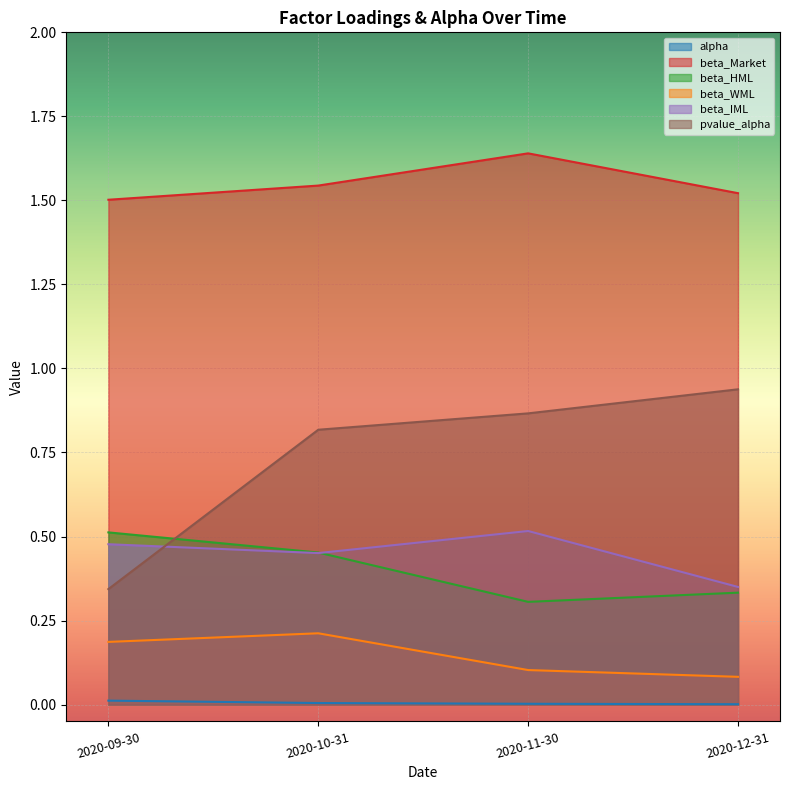

At how many categories does at least one series exceed 1?

4